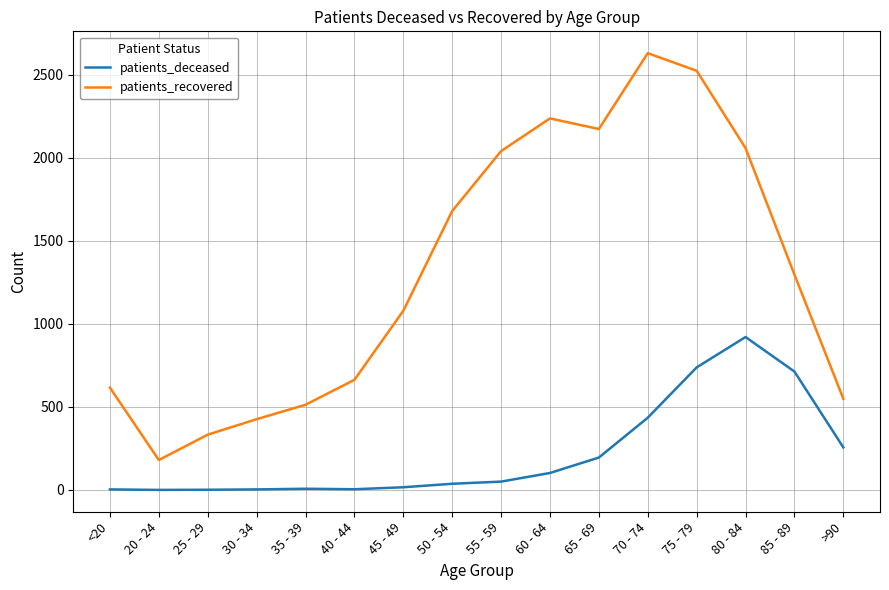

What are all the series names shown in the legend?

patients_deceased, patients_recovered